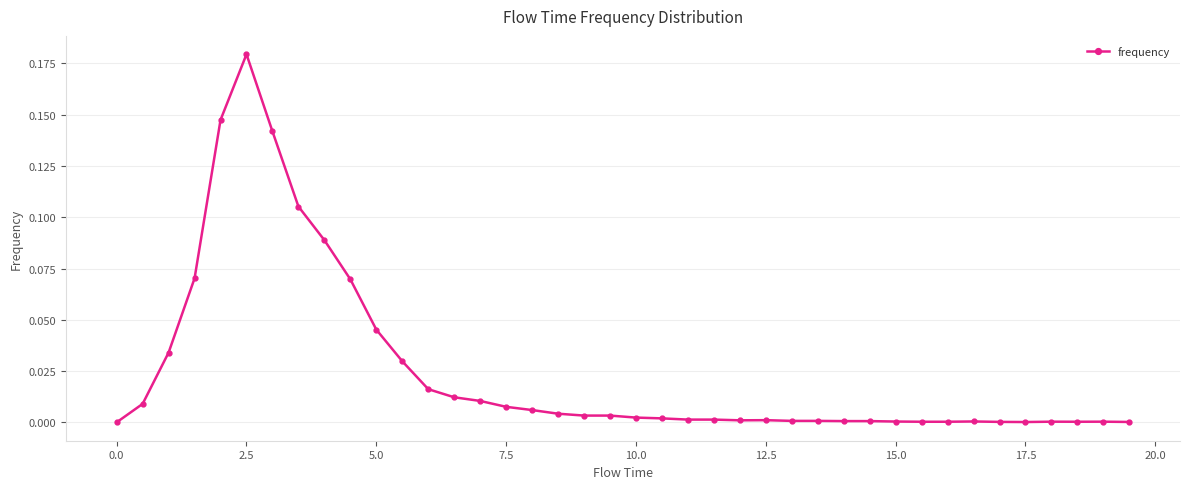

True or false: the data has more than 2 interior local peaks.

True